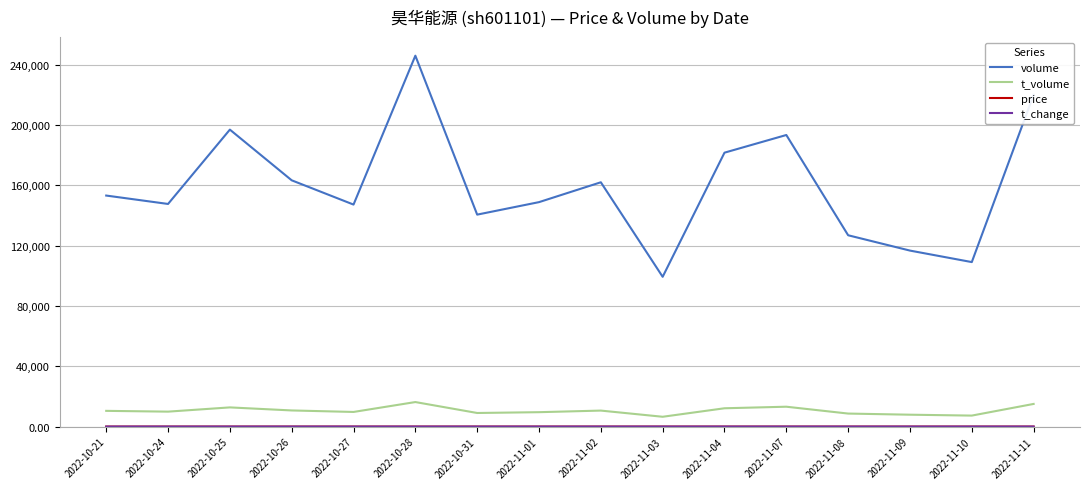

What is the average value of the t_volume series?

10600.4